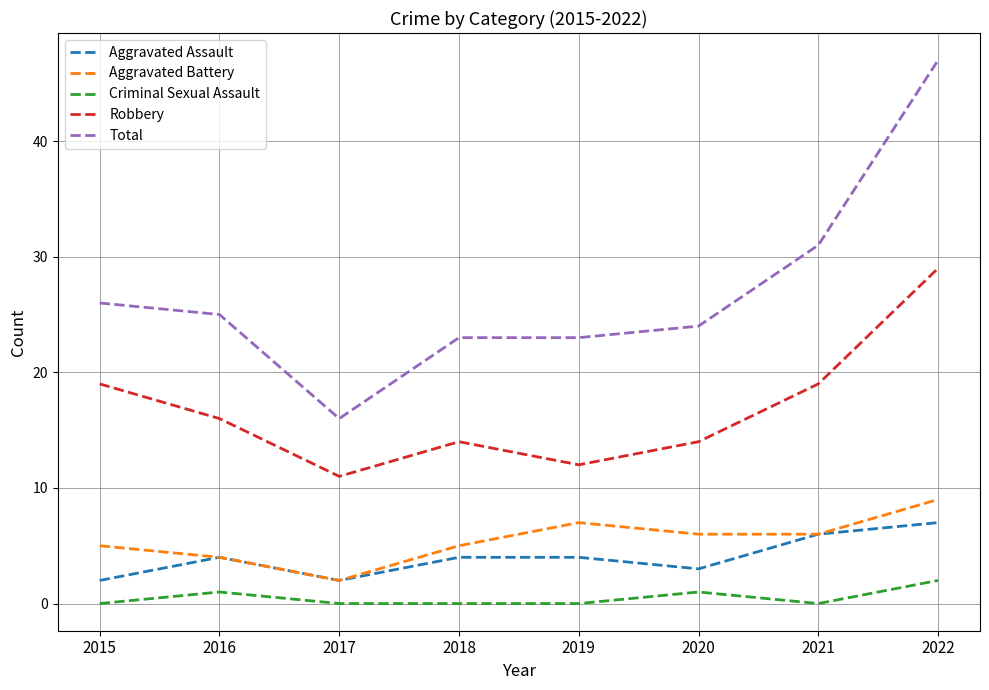

Rank the series by their maximum value, from highest to lowest.

Total, Robbery, Aggravated Battery, Aggravated Assault, Criminal Sexual Assault